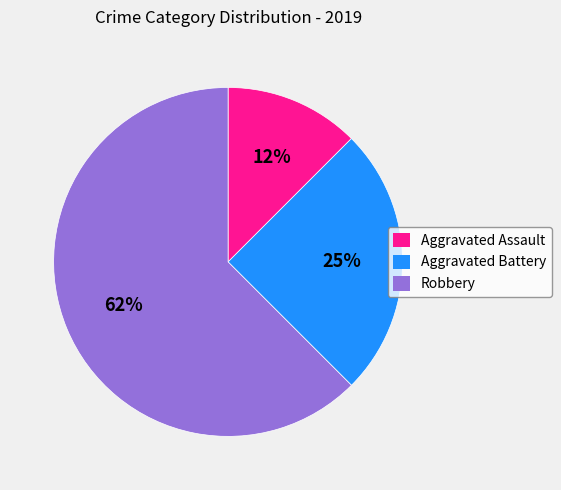

What is the largest slice in the pie chart?

Robbery